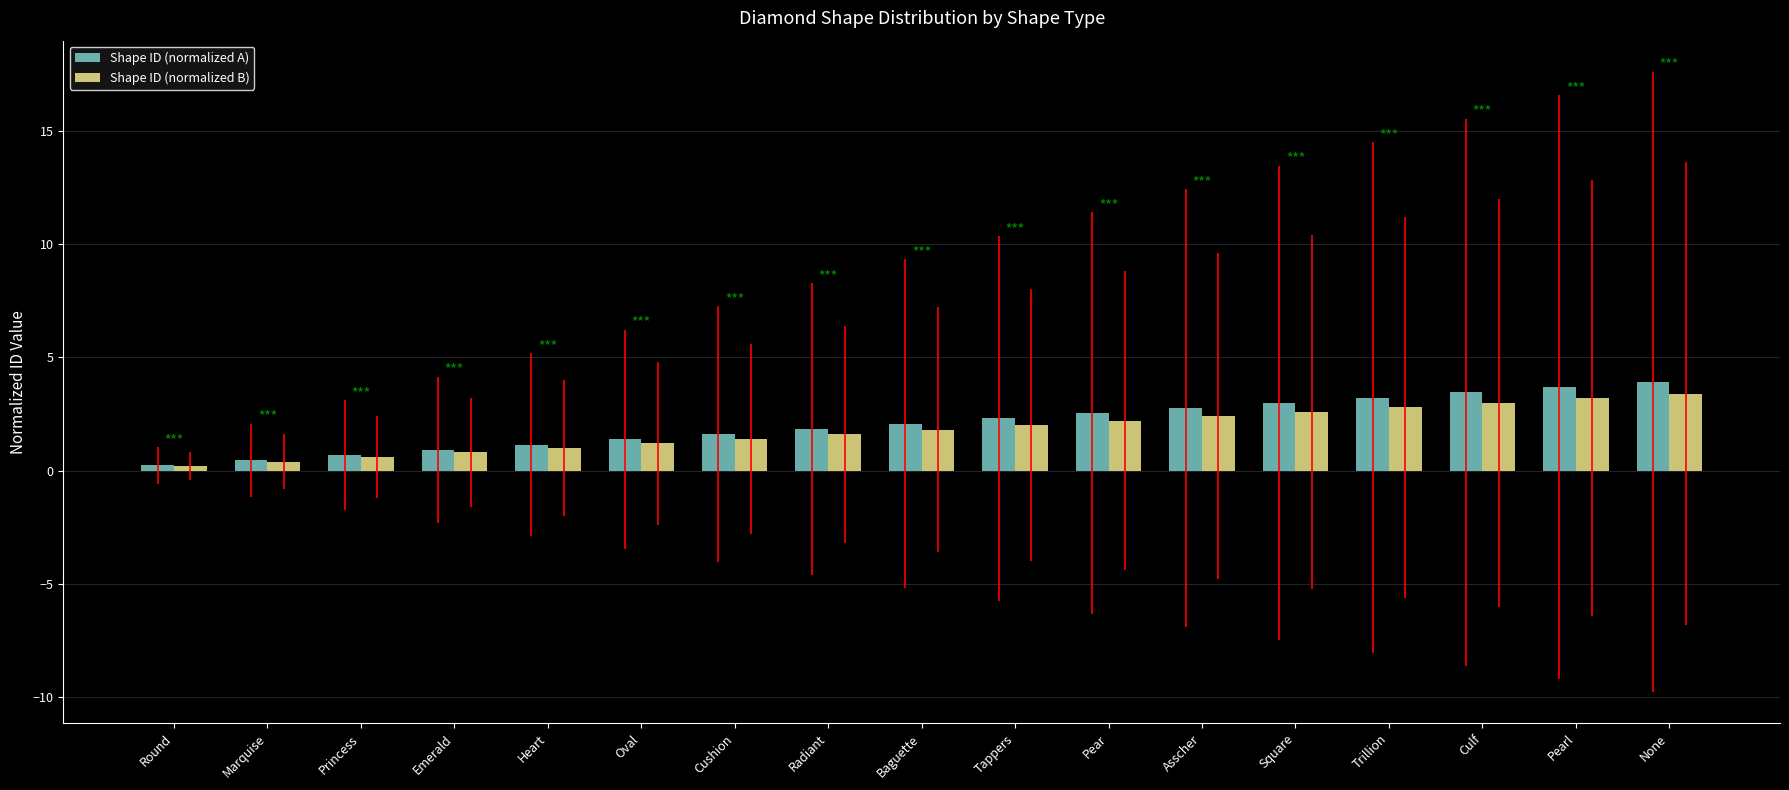

What is the difference between the maximum and minimum values in the Shape ID (normalized B) series?

3.2